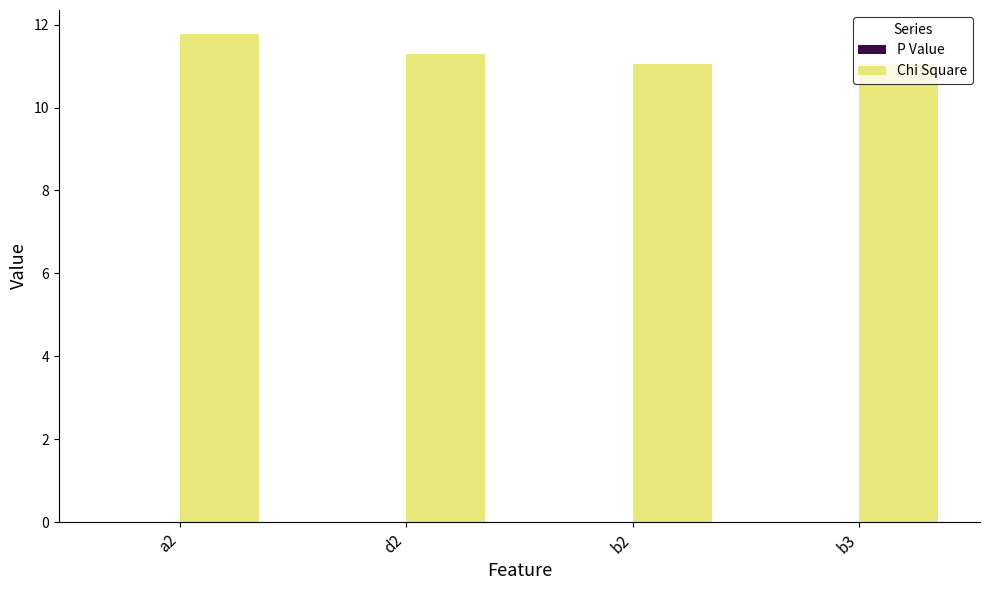

At which category does the chart reach its peak across all series?

a2